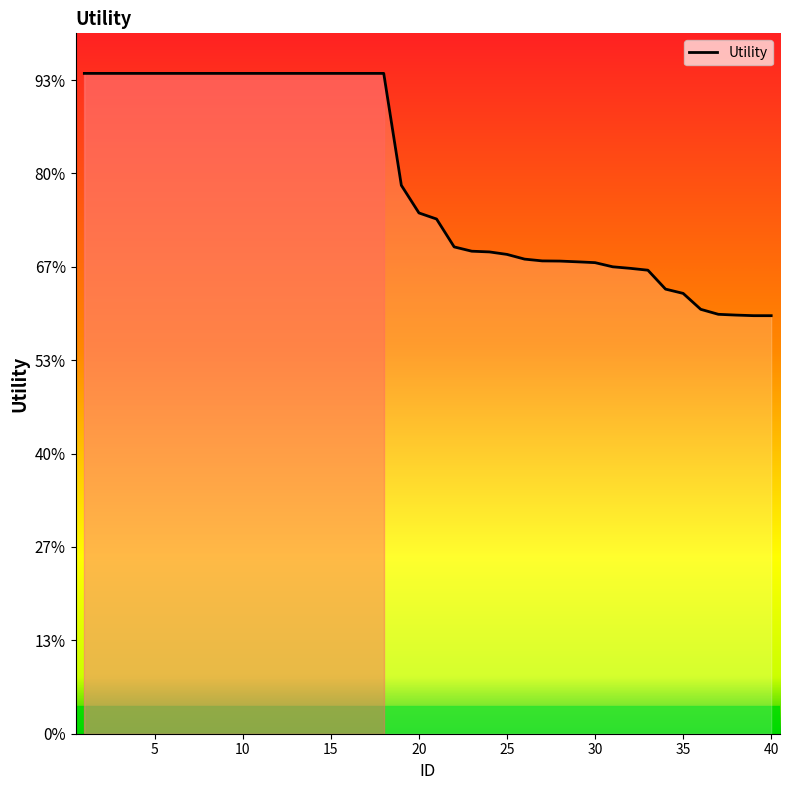

Does the chart have visible grid lines?

No